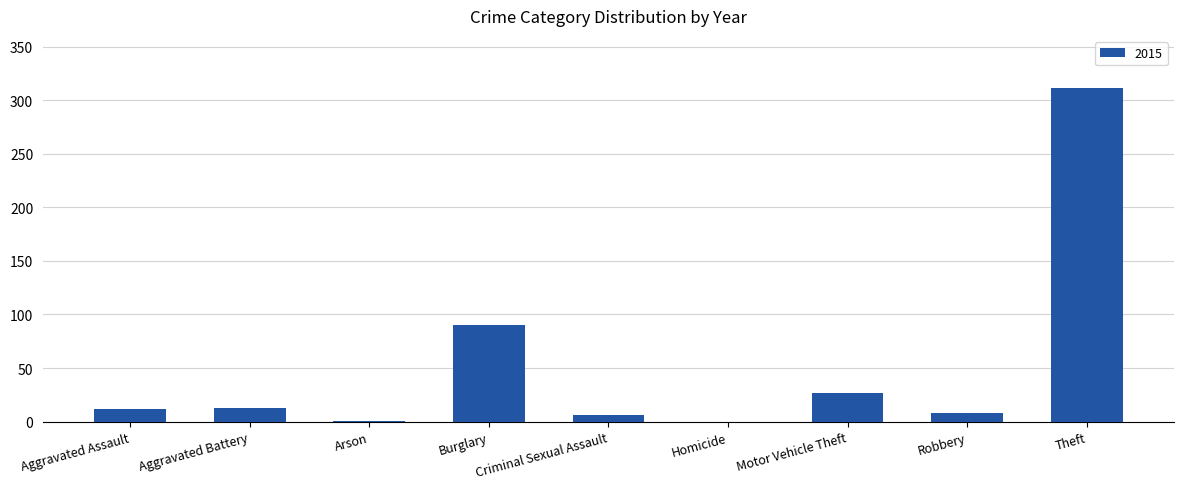

Between Homicide and Theft, which is larger?

Theft